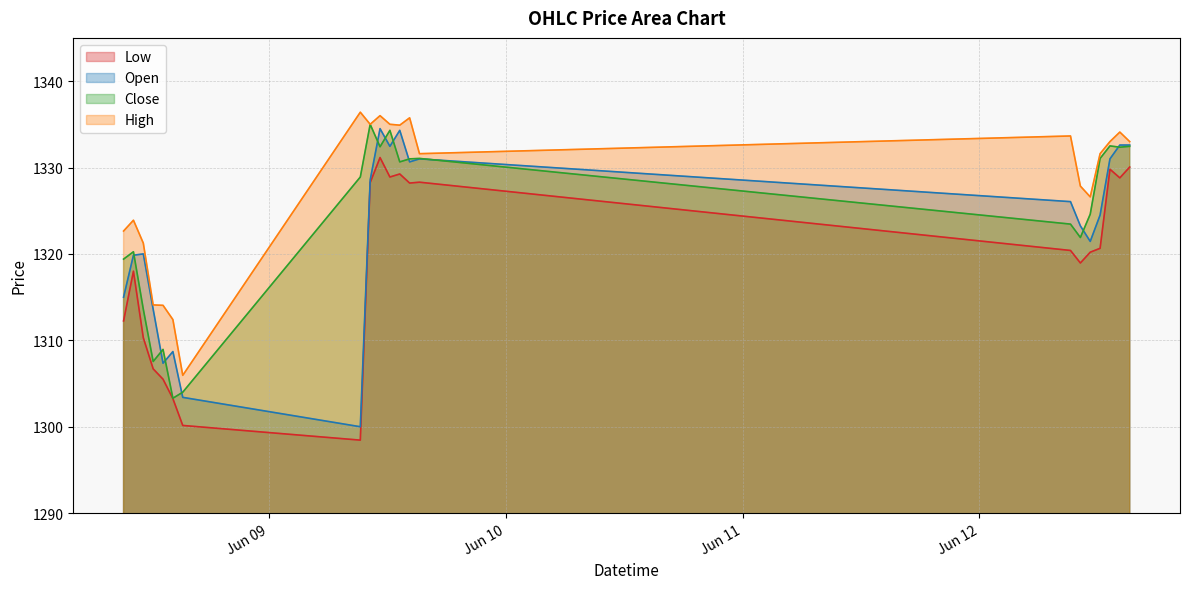

What is the total value across all series at 2023-06-09 12:15?

5330.7